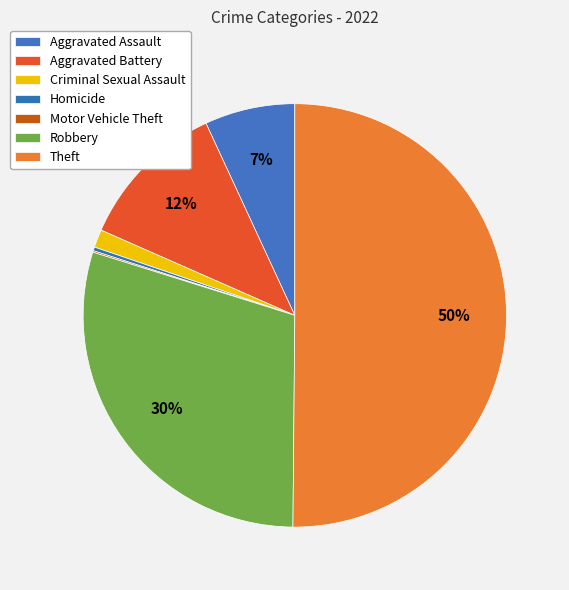

The Aggravated Battery slice represents 12% of the pie. True or false?

True